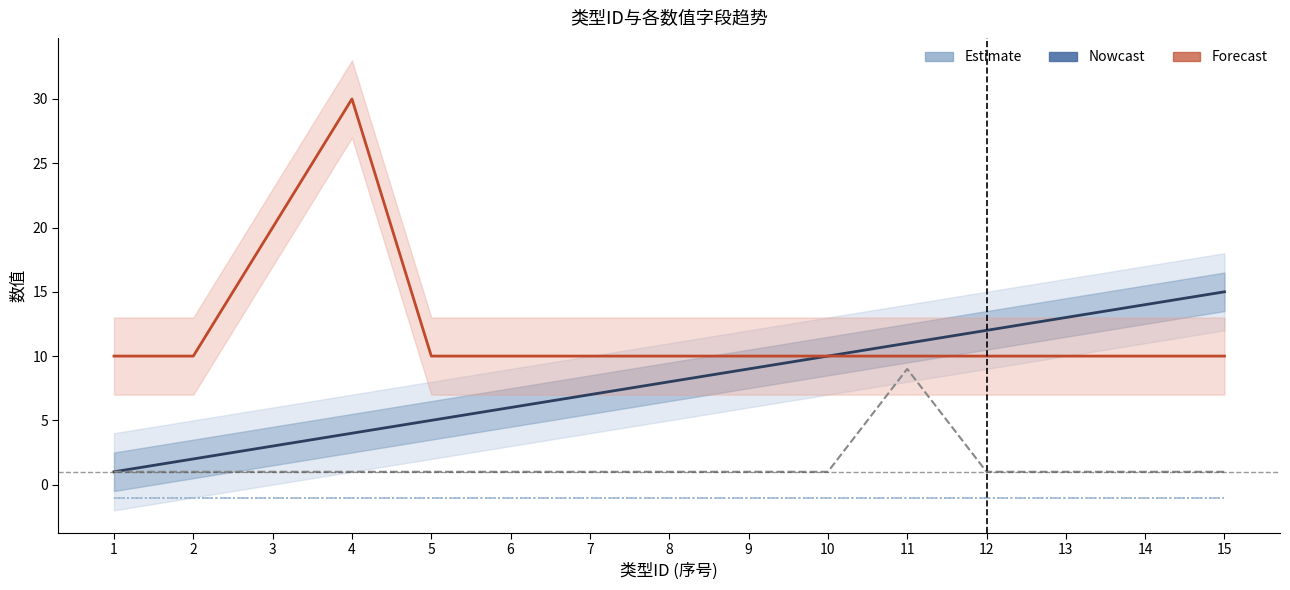

Rank the series at 6 from highest to lowest value.

顺序, 类型ID, OBJECT_VERSION_NUMBER, LAST_UPDATED_BY, CREATED_BY